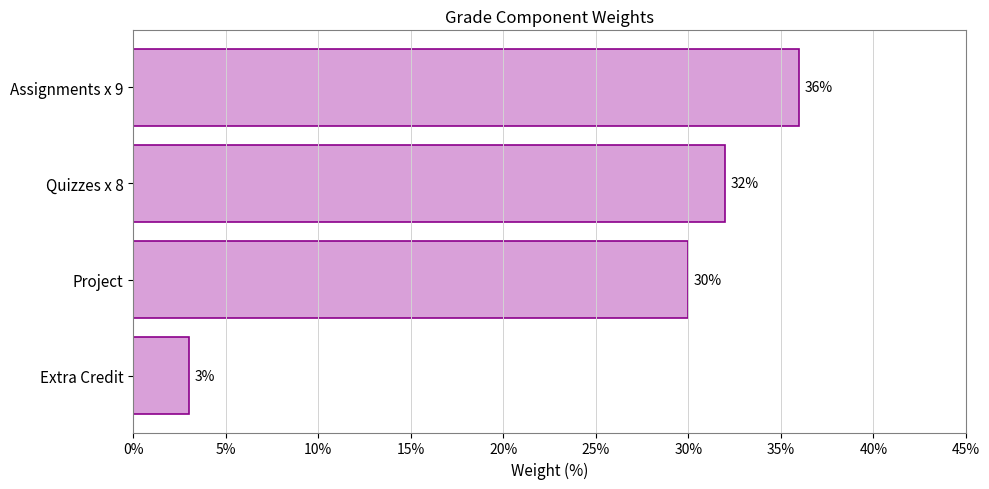

Does the chart contain any negative values?

No